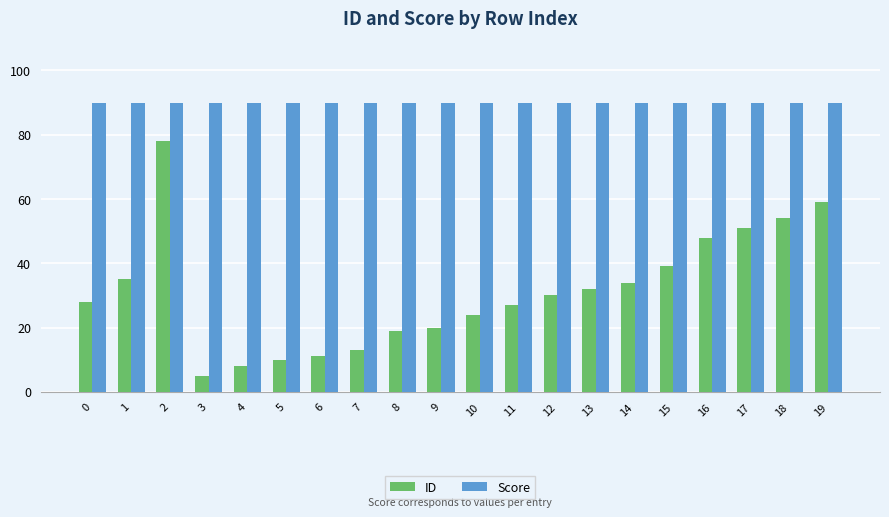

Reading right to left, extract all data points from this chart.

ID: 59	54	51	48	39	34	32	30	27	24	20	19	13	11	10	8	5	78	35	28
Score: 90	90	90	90	90	90	90	90	90	90	90	90	90	90	90	90	90	90	90	90